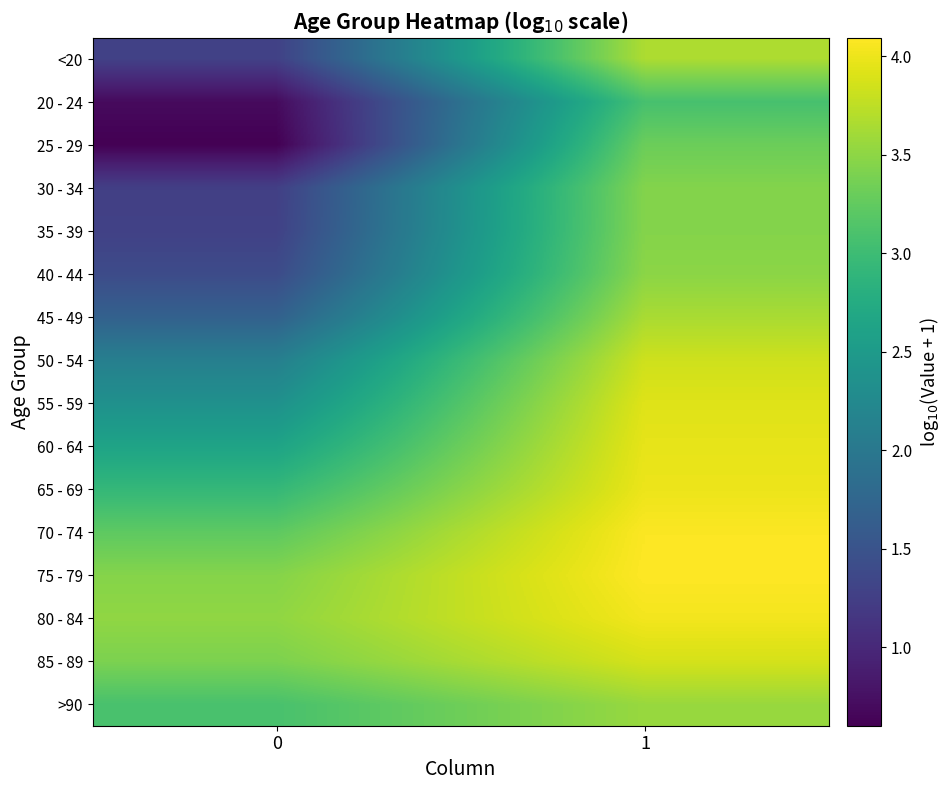

Which series has the largest total across all categories?

75 - 79